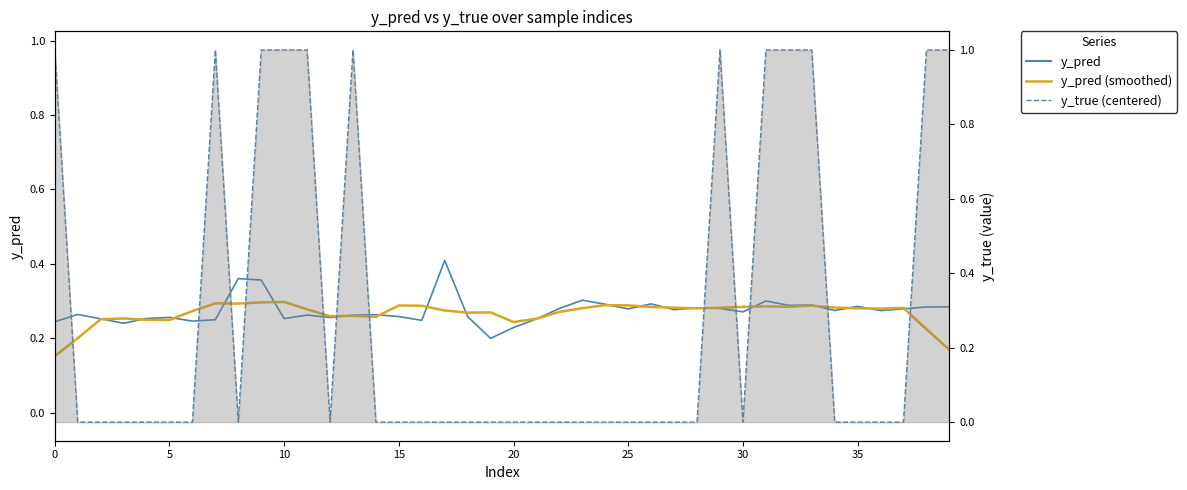

What is the sum of all y_pred (smoothed) values?

10.7